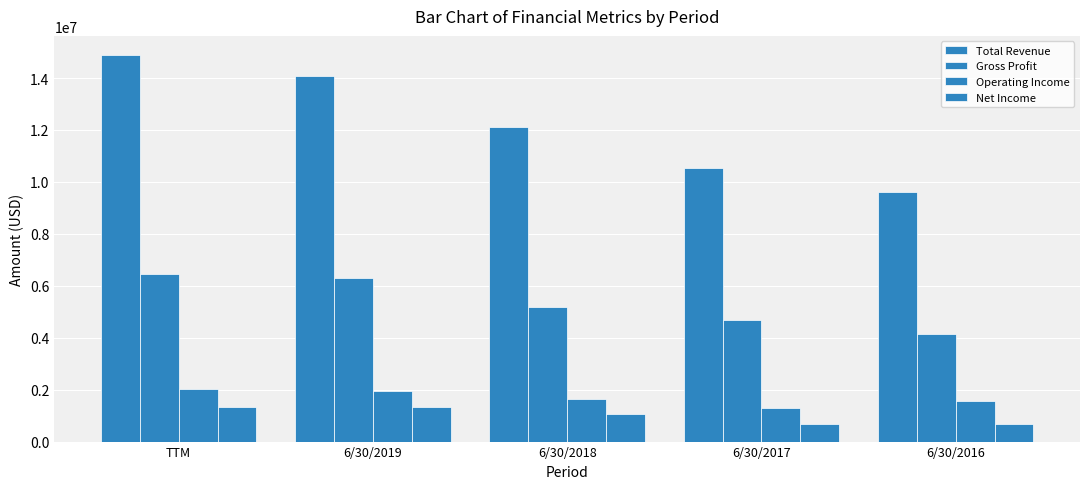

Which series changed the most between TTM and 6/30/2019?

Total Revenue